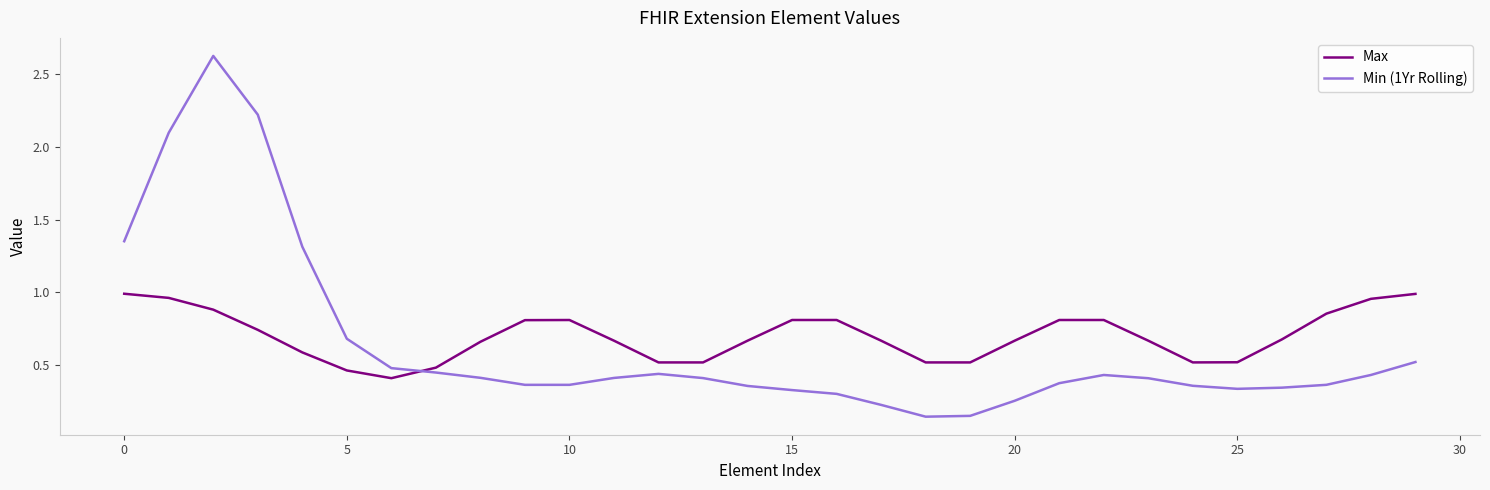

Which series ends up on top after the final intersection of Max and Min (1Yr Rolling)?

Max